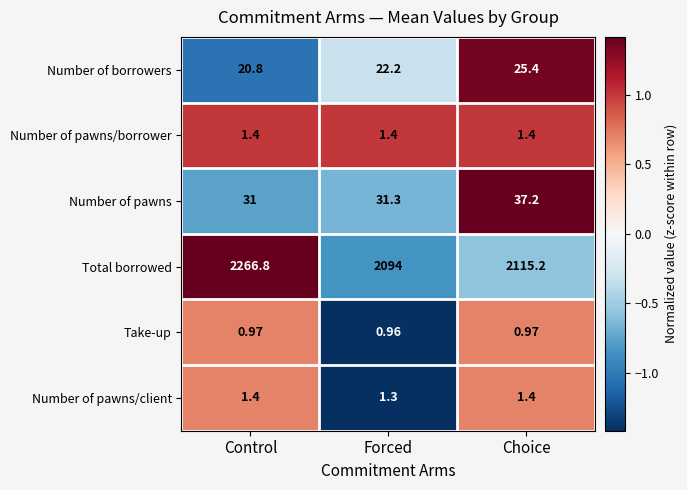

Is the value of Number of borrowers at Forced greater than the value of Take-up at Choice?

Yes